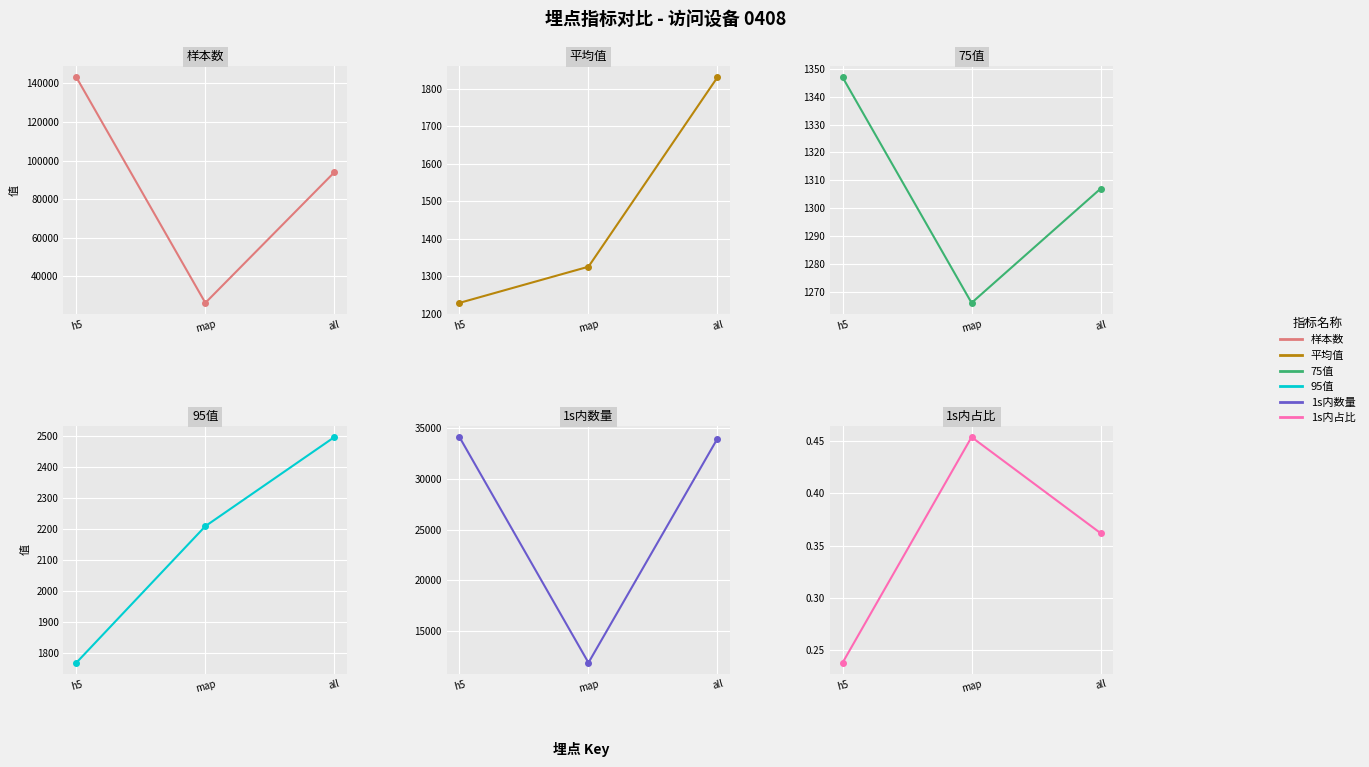

How many values in the 1s内数量 series exceed 33988?

1